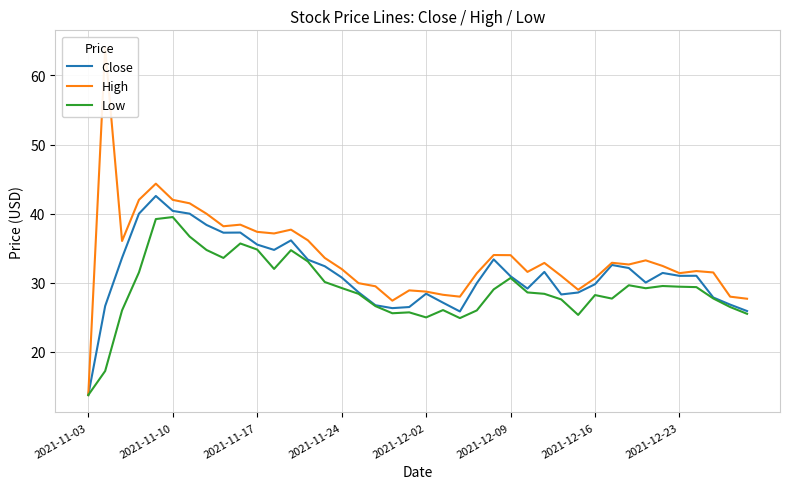

Which category has the lowest value in the Low series?

2021-11-03